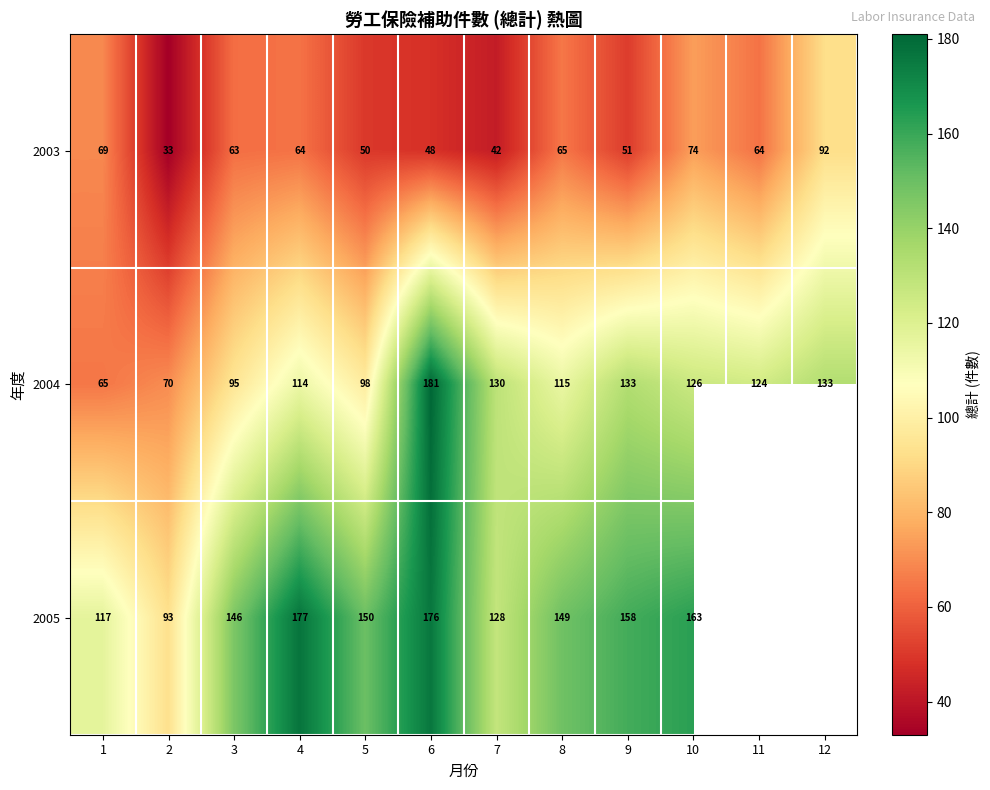

Which category has the highest value in the 2003 series?

12